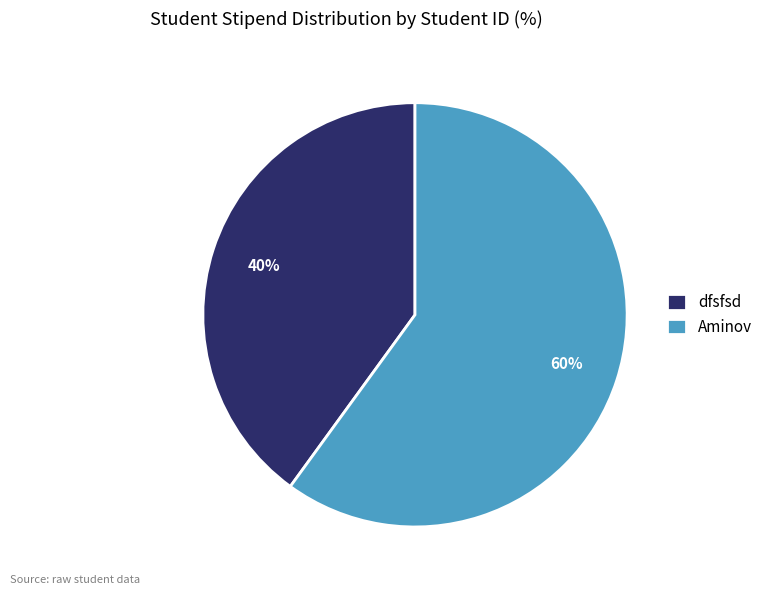

What is the ratio of the value at dfsfsd to the value at Aminov?

0.7